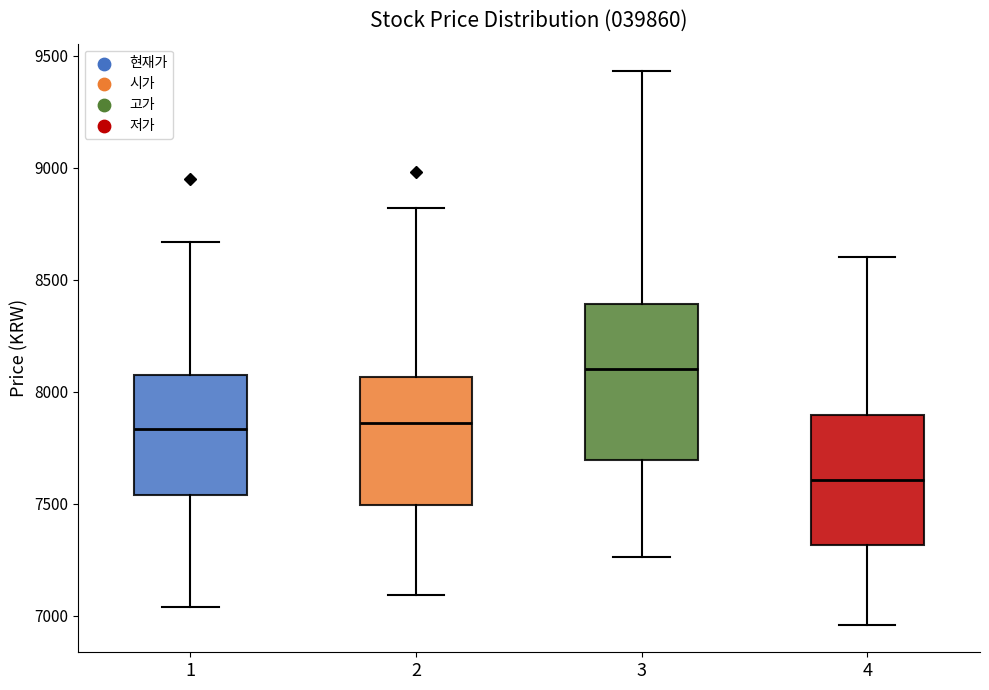

Reading left to right, transcribe this box plot: for each box, give where its median line is, the range the box spans, and where its two whiskers end, as read against the y-axis. The values are not printed on the chart, so give them approximately, as read against the axis.

1: median 7850, box 7550 to 8100, whiskers 7050 to 8650
2: median 7850, box 7500 to 8050, whiskers 7100 to 8800
3: median 8100, box 7700 to 8400, whiskers 7250 to 9450
4: median 7600, box 7300 to 7900, whiskers 6950 to 8600